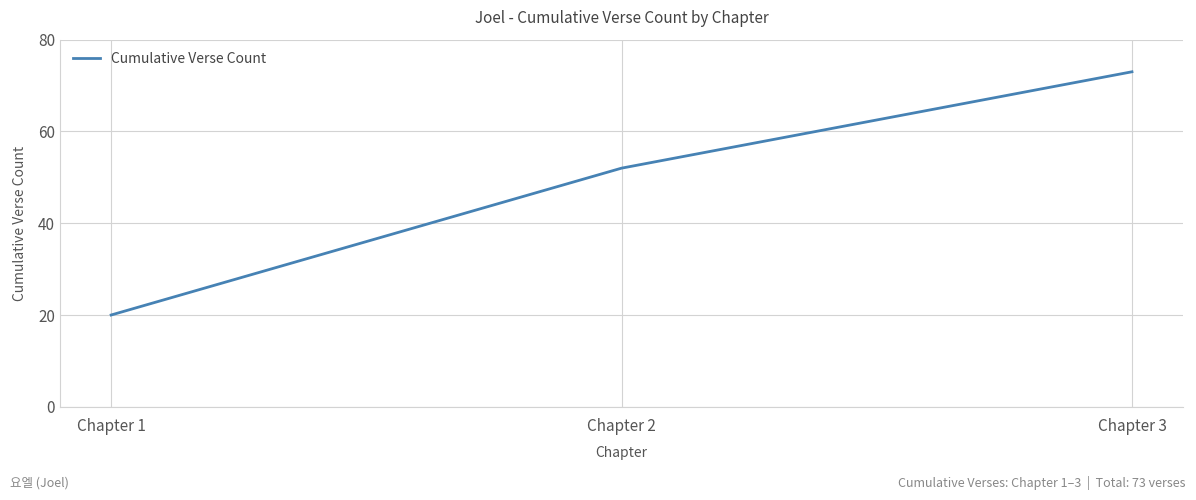

Reading right to left, what are all the values shown in this chart?

73	52	20